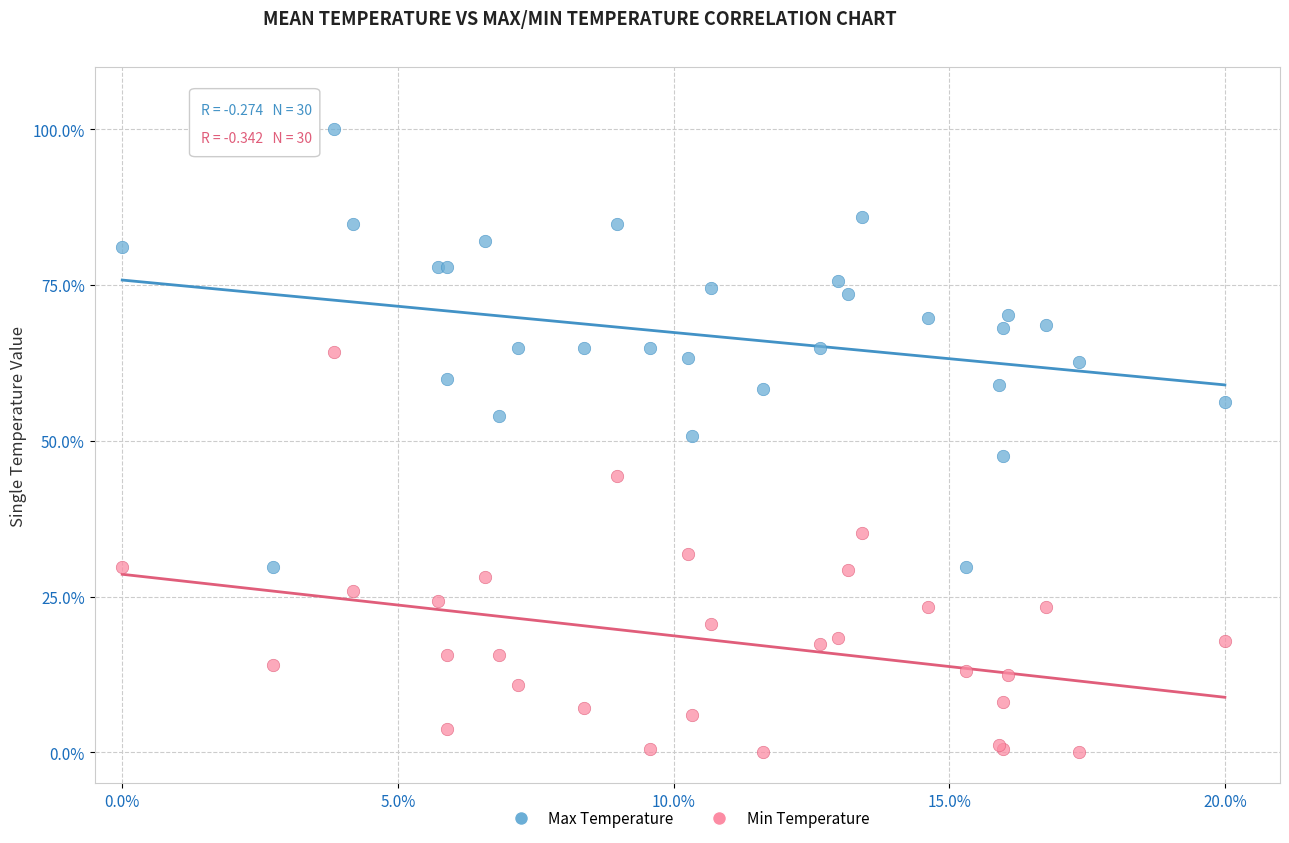

Which series reaches the maximum Y coordinate?

Max Temperature